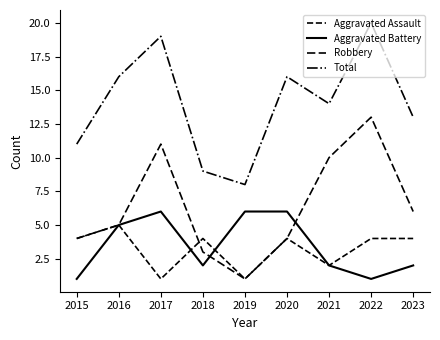

What is the difference between the Robbery values at 2019 and 2018?

2